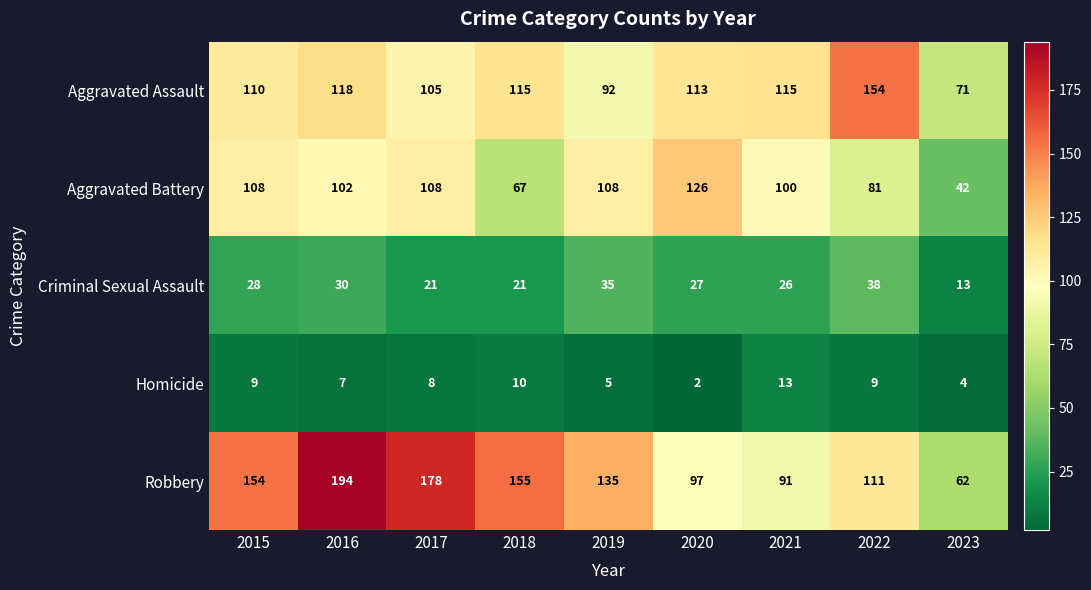

Which category has the lowest value in the Homicide series?

2020